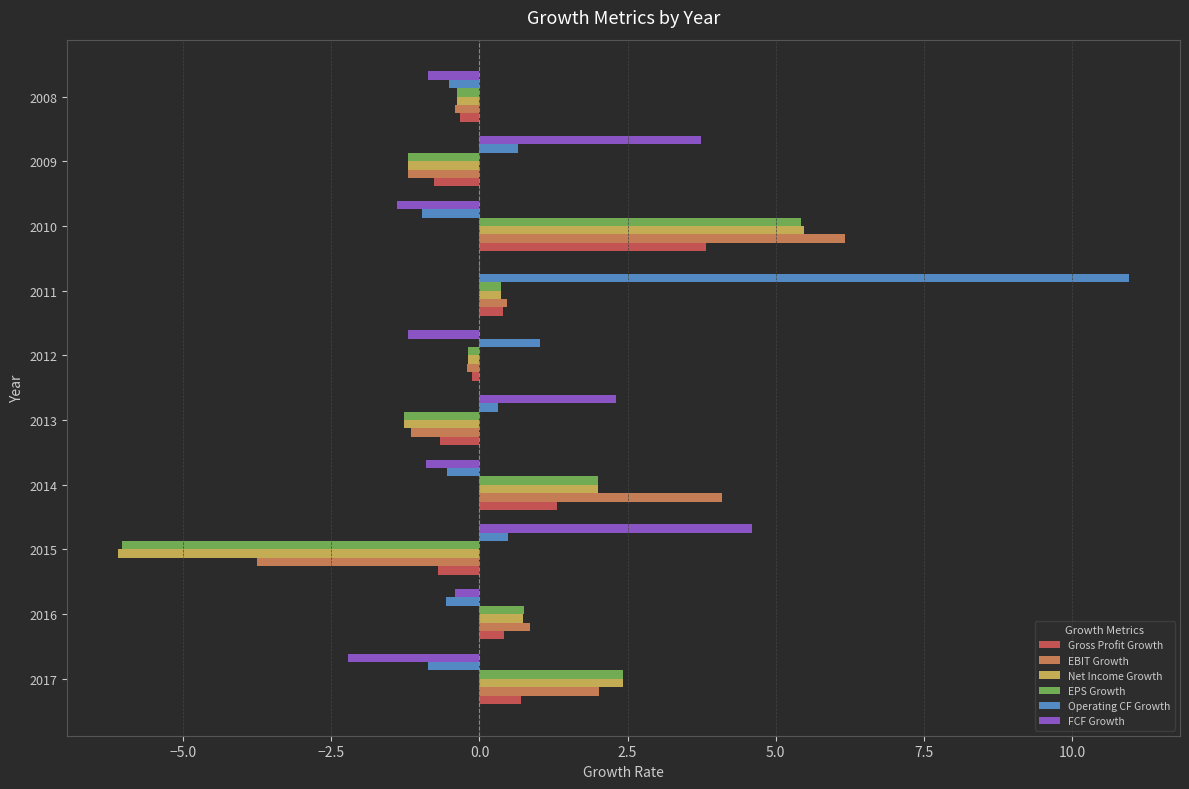

What is the sum of all EBIT Growth values?

6.9